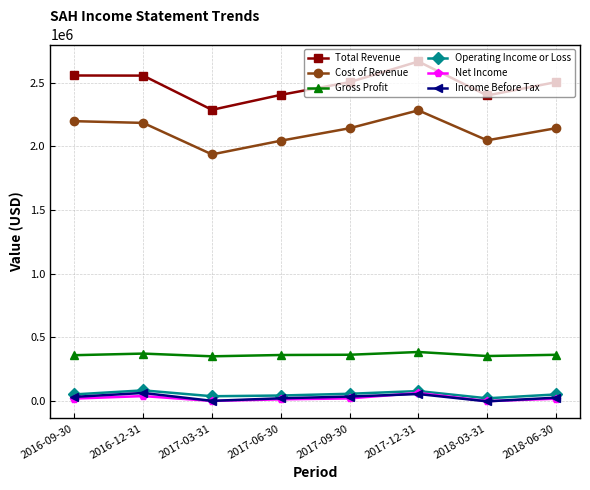

What is the total value across all series at 2016-12-31?

5296200